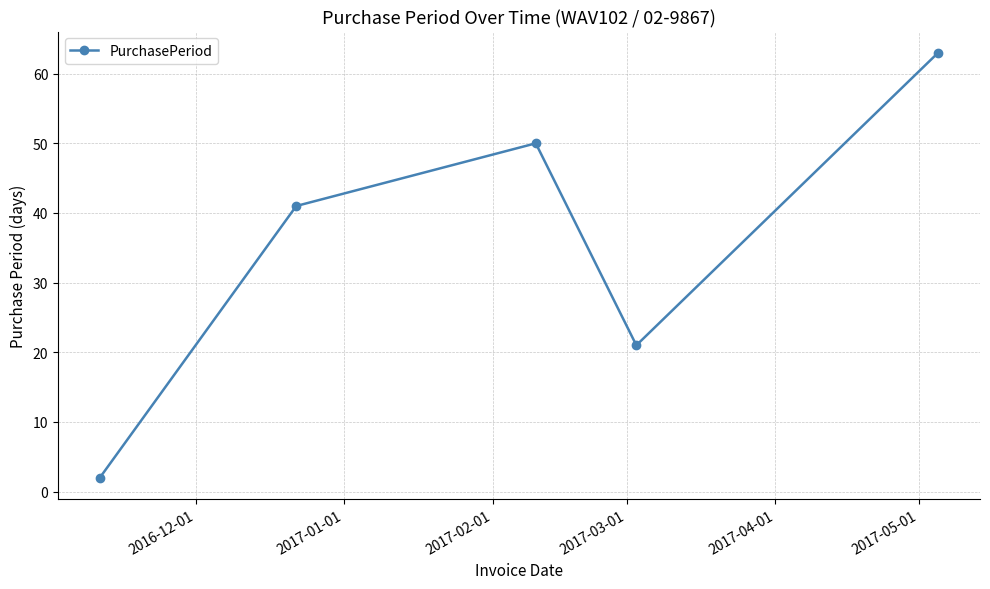

Reading right to left, list all the values displayed in this chart.

63	21	50	41	2